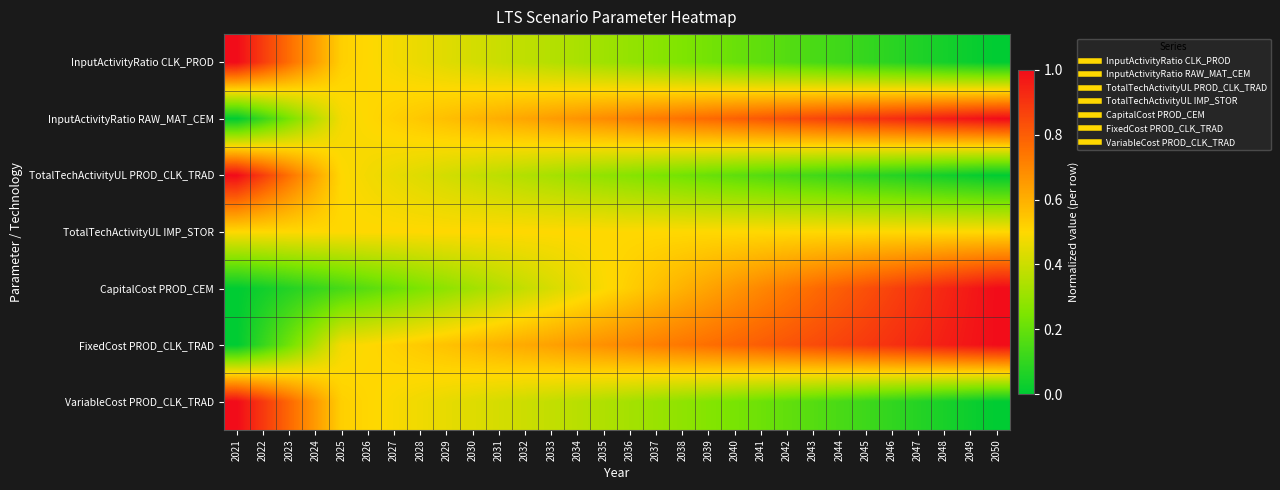

Rank the series at 2030 from lowest to highest value.

CapitalCost PROD_CEM, TotalTechActivityUL PROD_CLK_TRAD, InputActivityRatio CLK_PROD, VariableCost PROD_CLK_TRAD, TotalTechActivityUL IMP_STOR, FixedCost PROD_CLK_TRAD, InputActivityRatio RAW_MAT_CEM